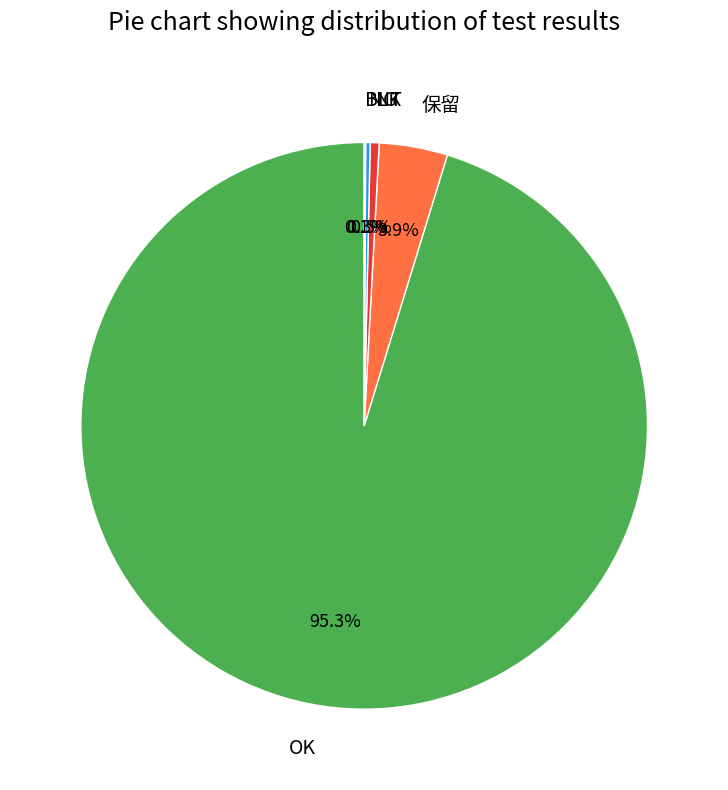

What portion of the pie excludes 保留?

96.1%